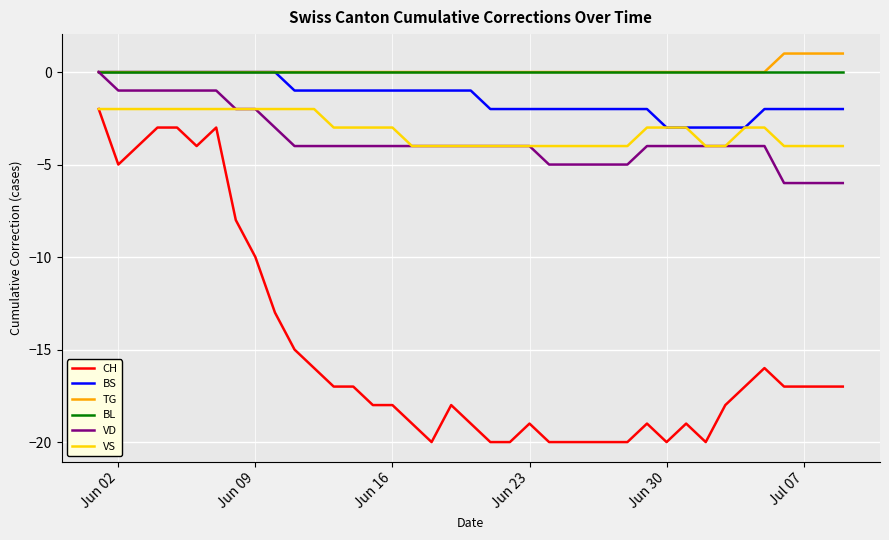

Does the chart have visible grid lines?

Yes